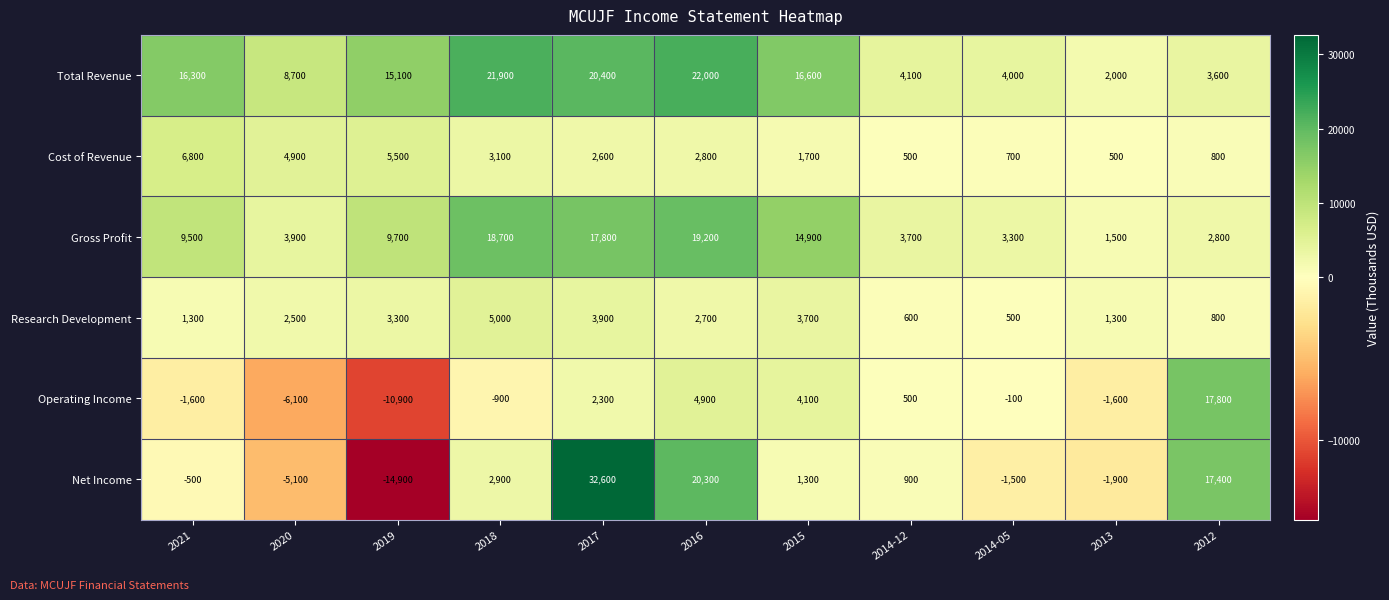

The Cost of Revenue series shows 3912 at 2016. True or false?

False